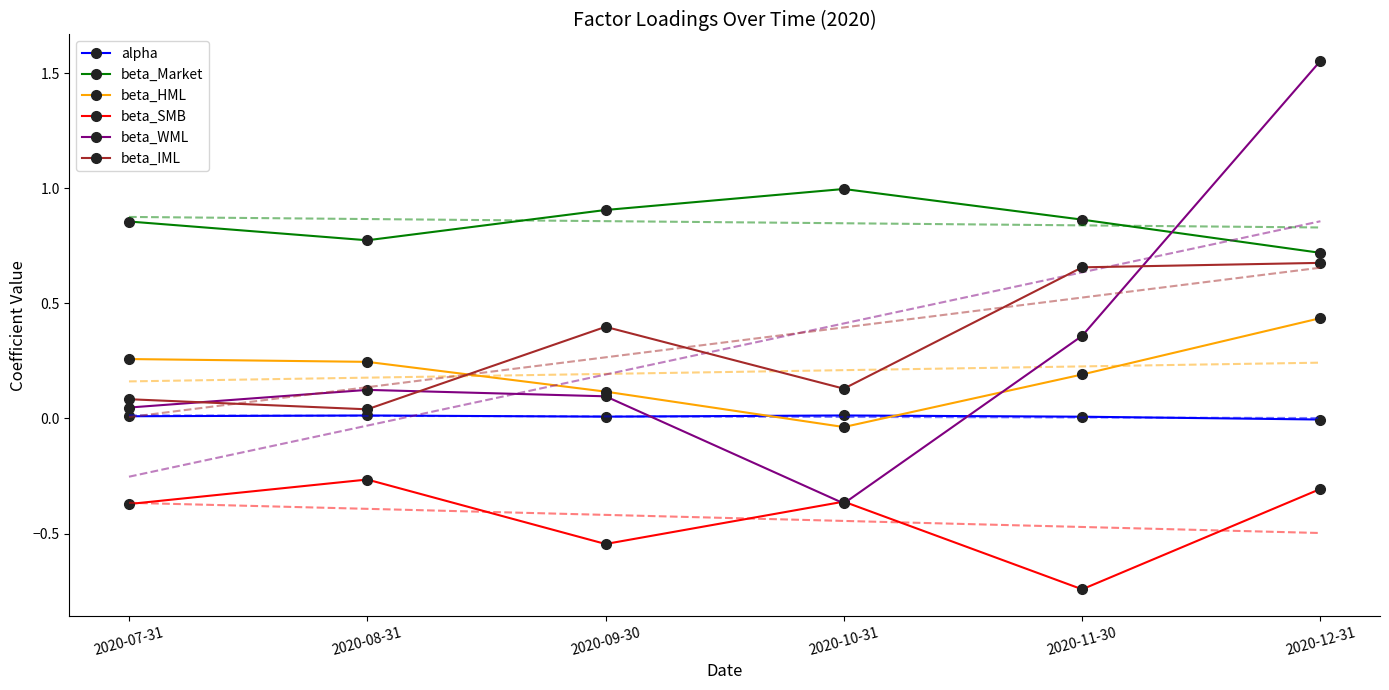

True or false: beta_IML and beta_HML cross at least once.

True